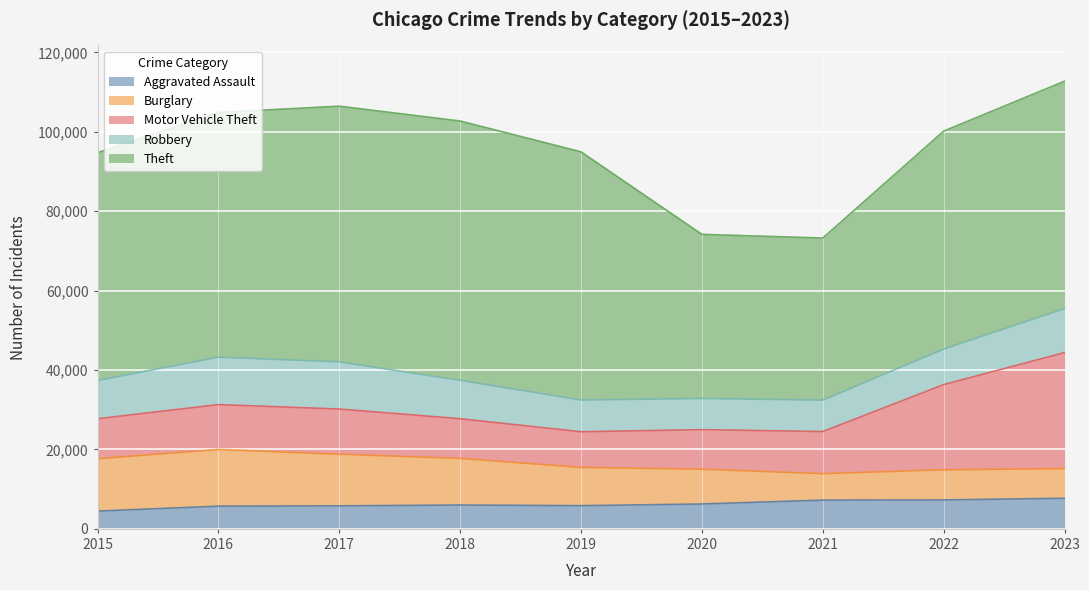

Is it true that Theft equals 33232 at 2016?

False